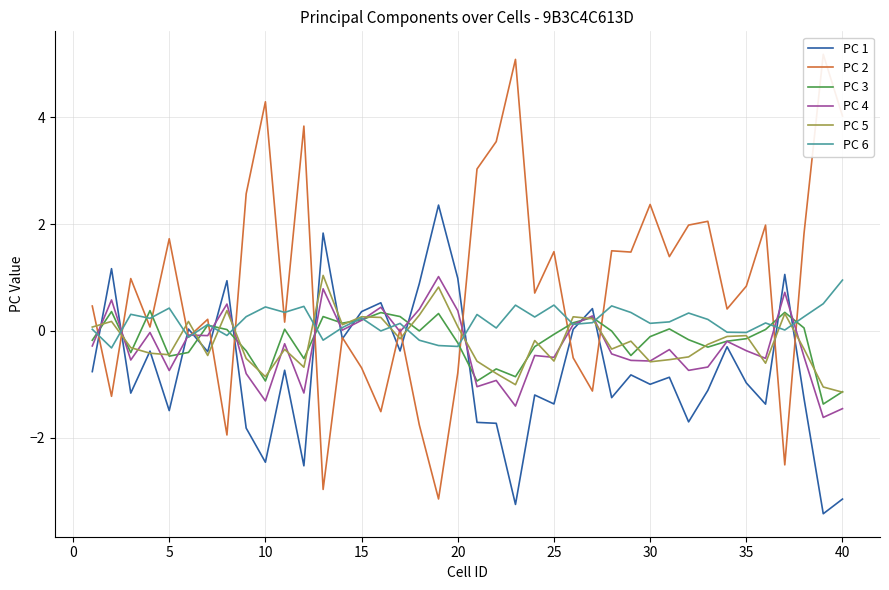

True or false: PC 2 has more than 1 points higher than both neighbors.

True